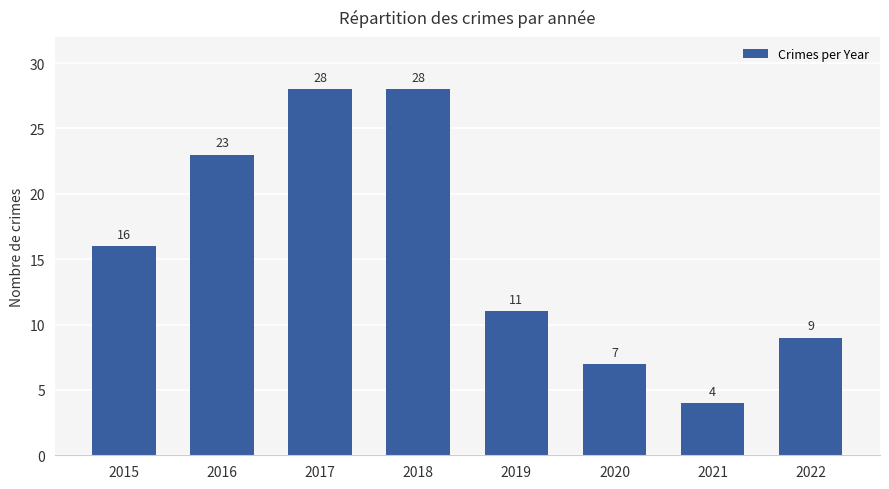

What is the value of the 4th bar from the left?

28